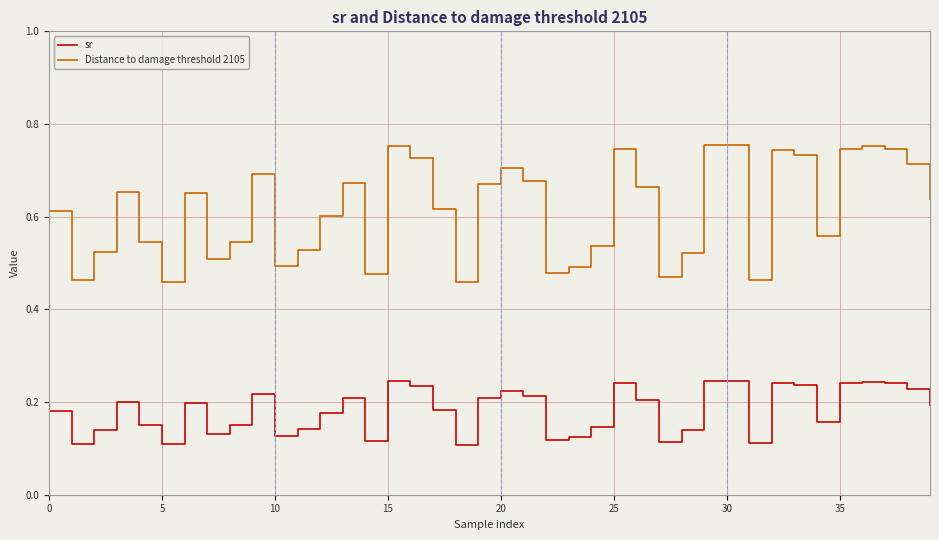

Which series has the widest spread of values?

Distance to damage threshold 2105